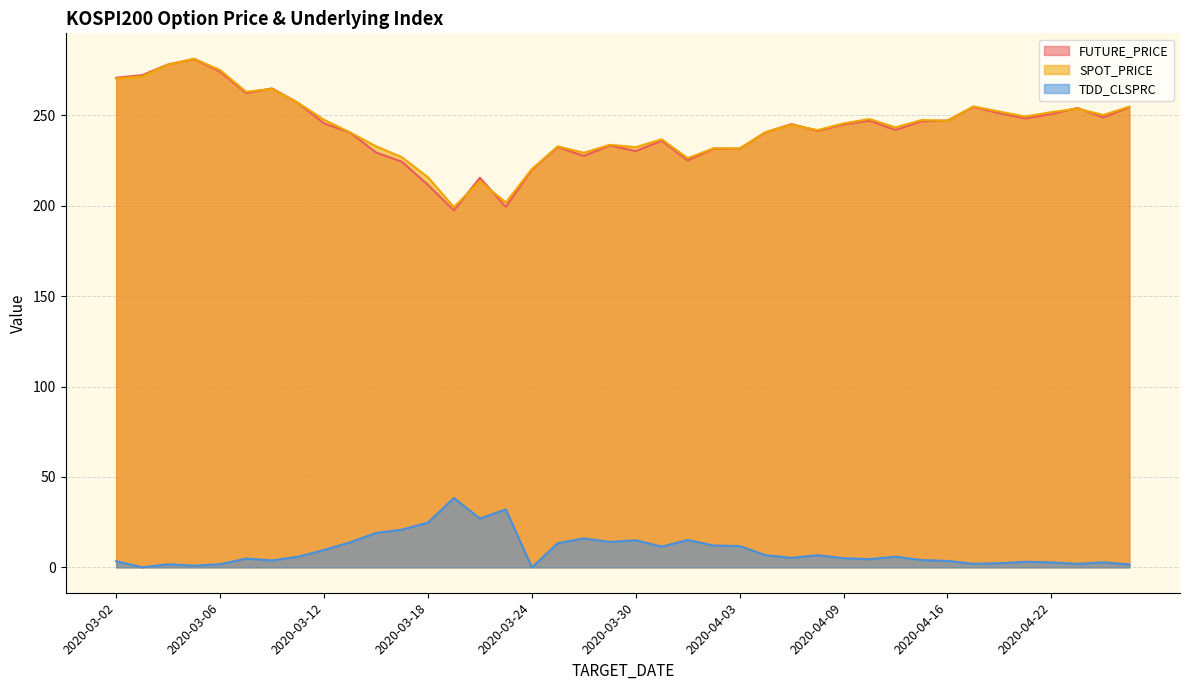

What is the value of the SPOT_PRICE point at the 24th from the left?

231.8